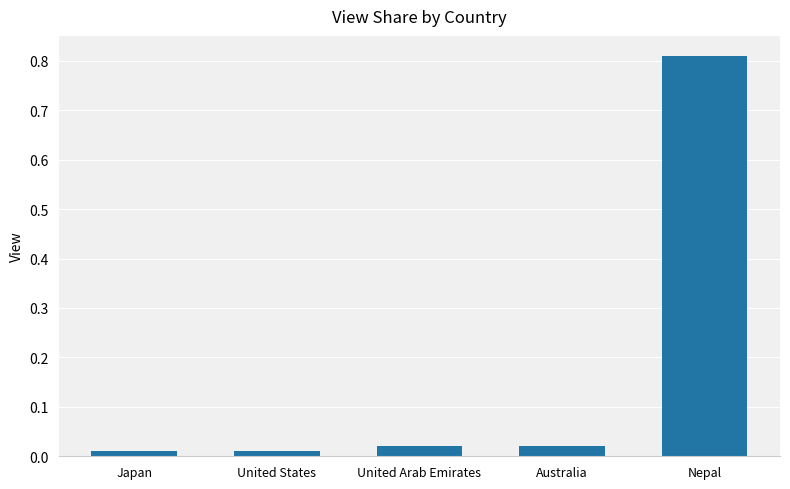

Between Australia and Nepal, which is larger?

Nepal